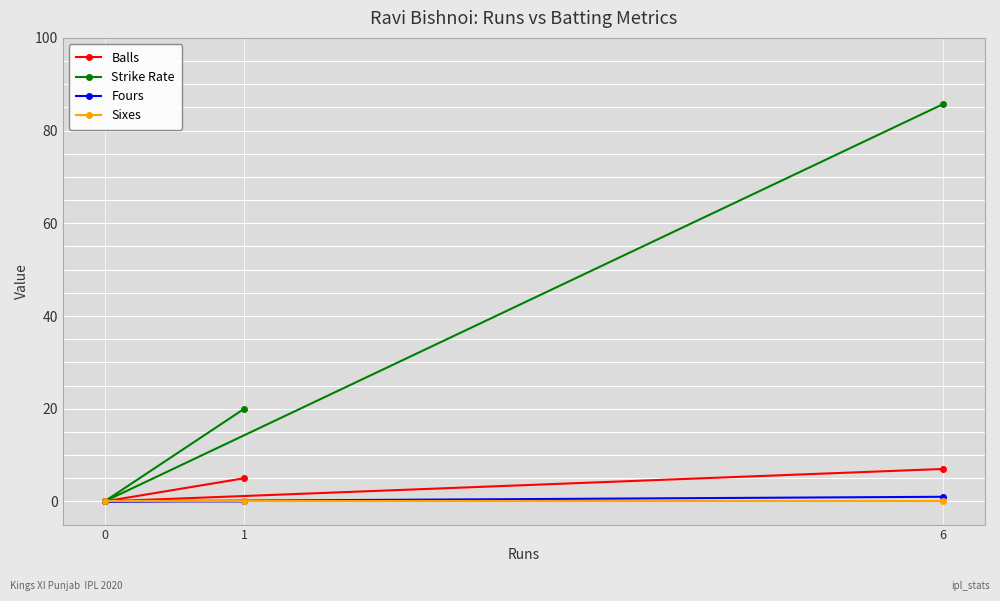

At which label is Strike Rate closest to 42?

1